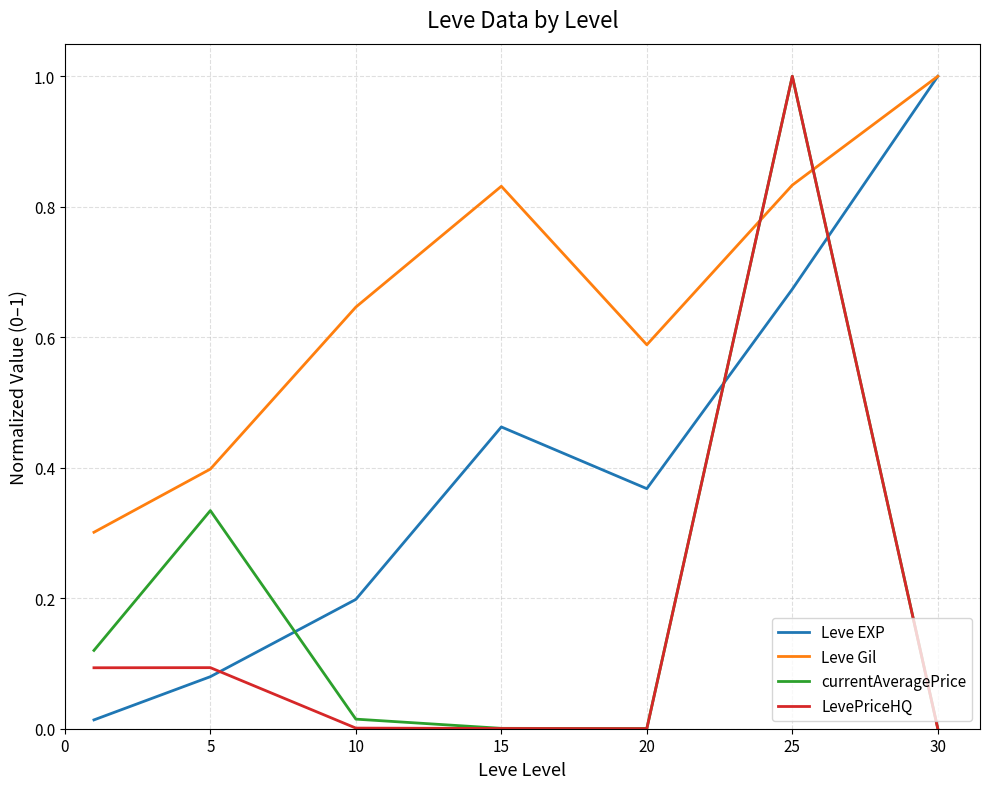

True or false: currentAveragePrice and Leve EXP cross at least once.

True